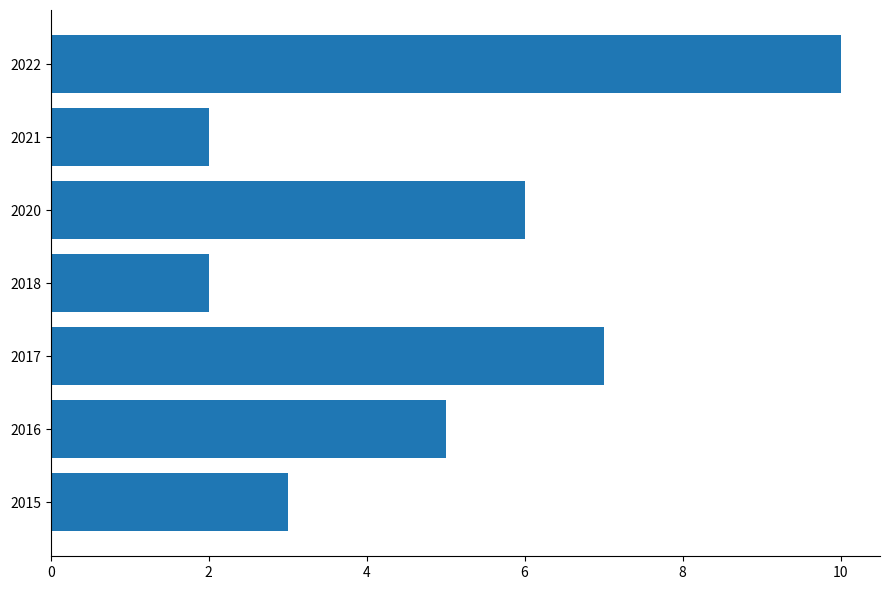

Read the value at 2020.

6